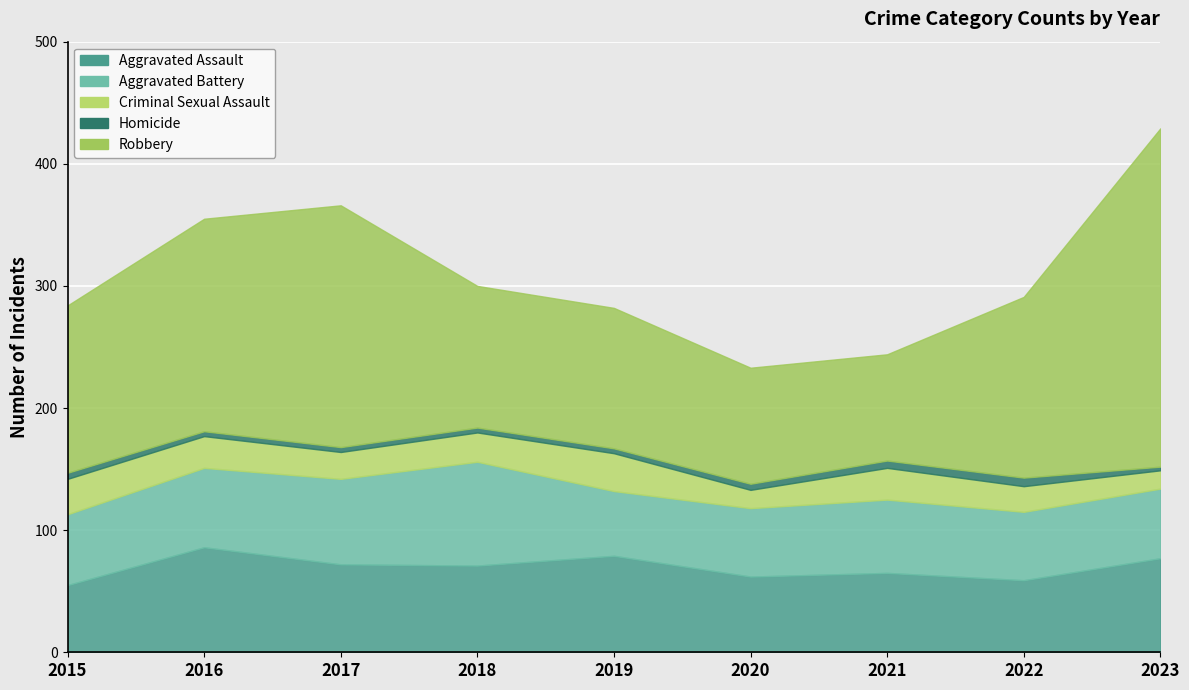

The value of Aggravated Battery at 2017 is 111. True or false?

False